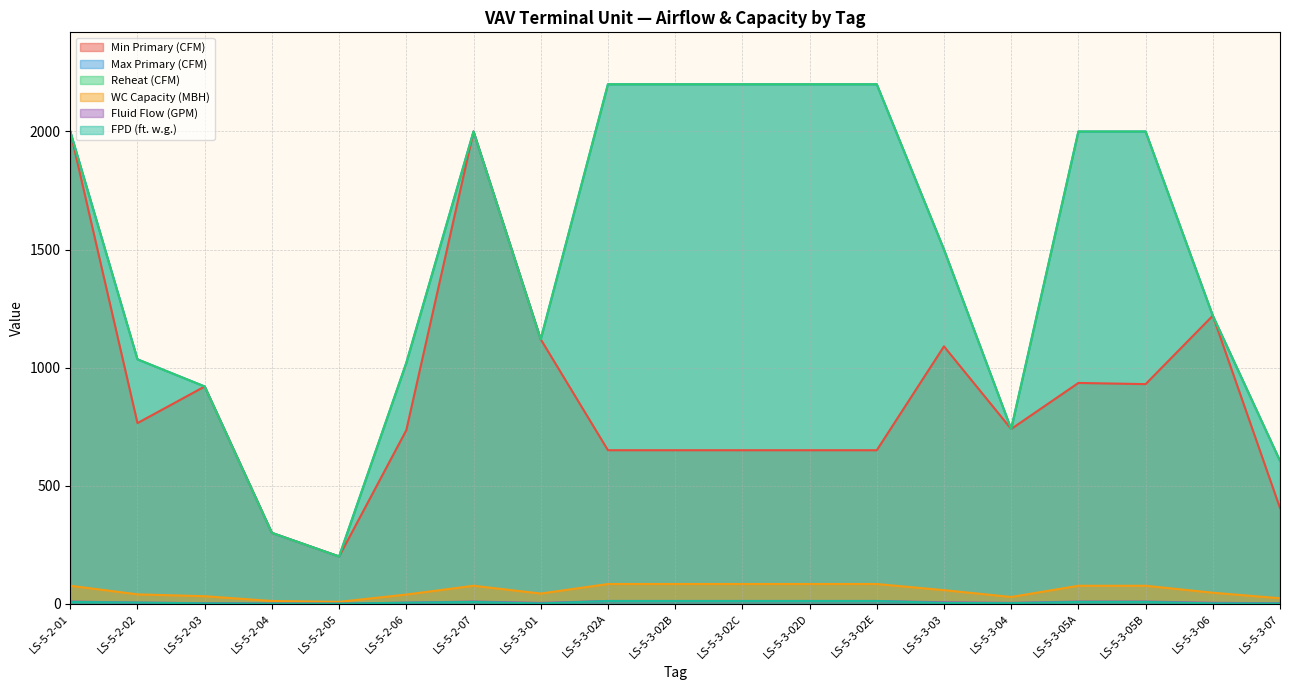

The Max Primary (CFM) series shows 3421.7 at LS-5-2-01. True or false?

False